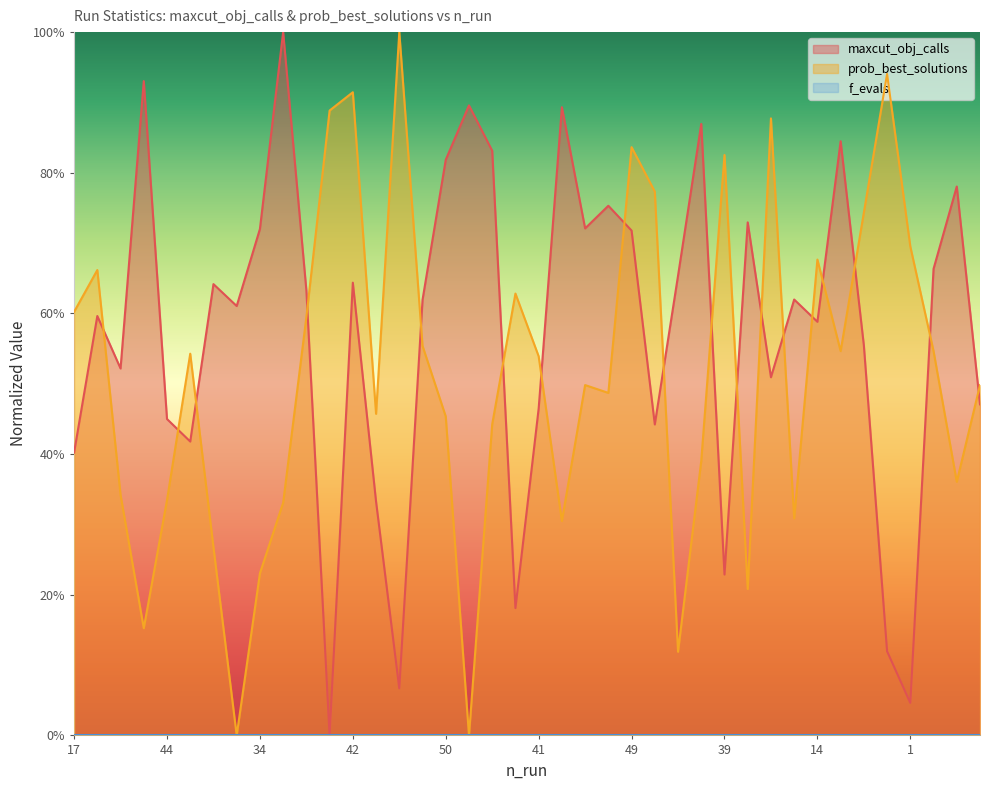

At which category does maxcut_obj_calls reach its first local valley?

28